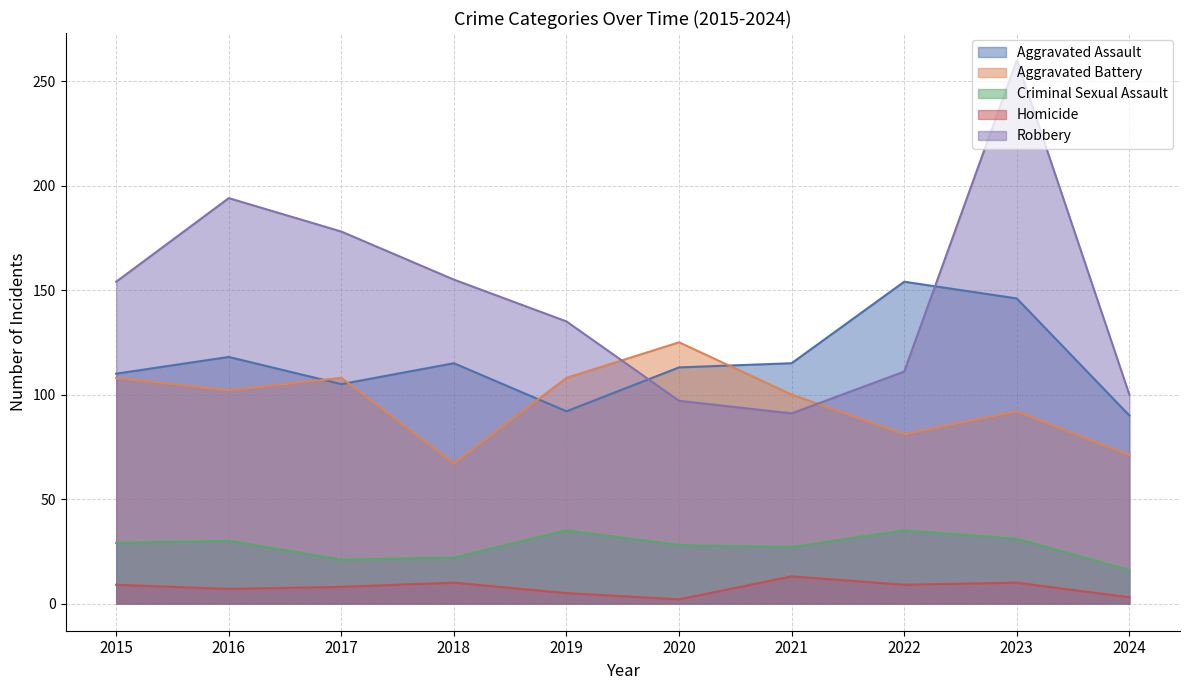

Between 2022 and 2024, which series saw the biggest shift?

Aggravated Assault